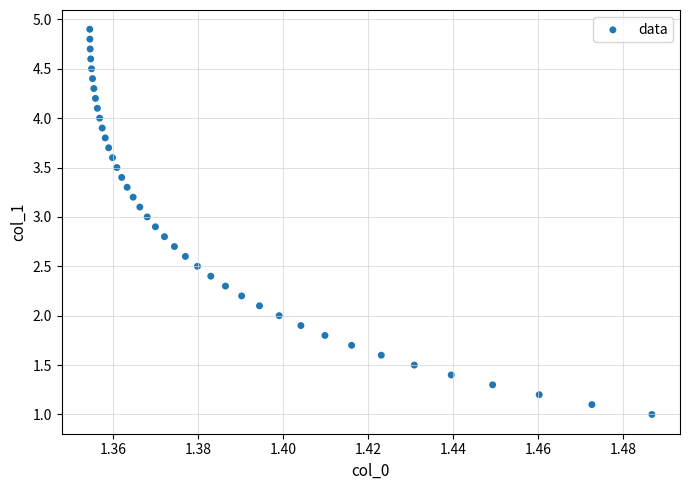

What is the range of Y values (max minus min)?

3.9